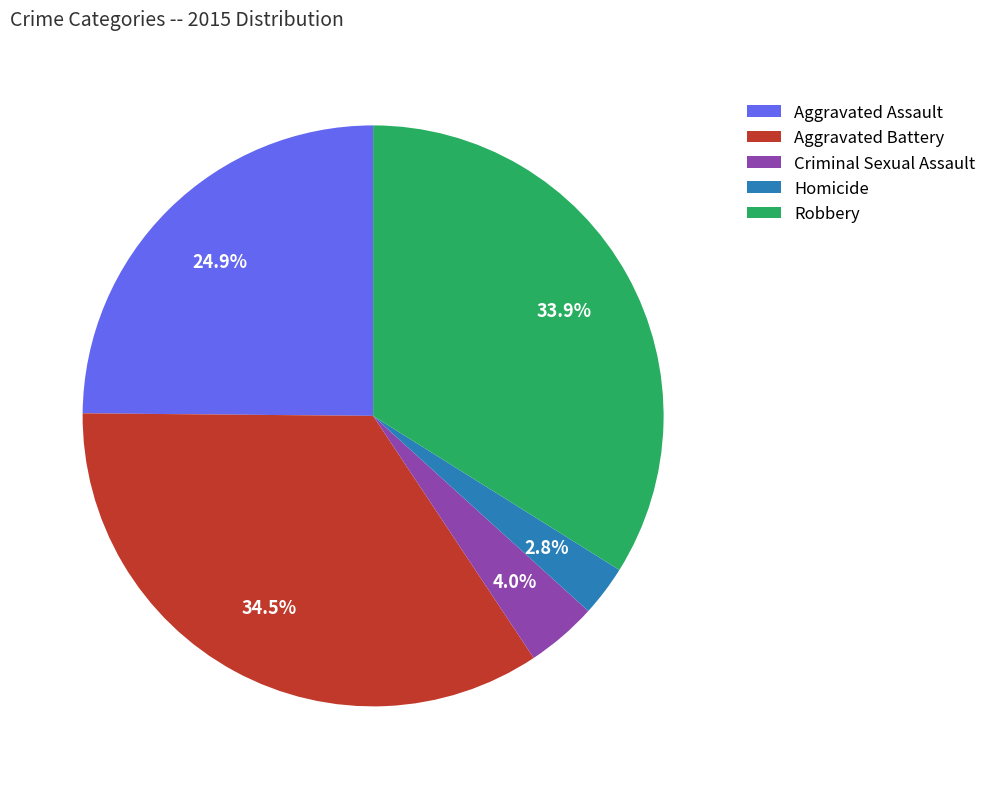

Which has a higher value, Criminal Sexual Assault or Robbery?

Robbery